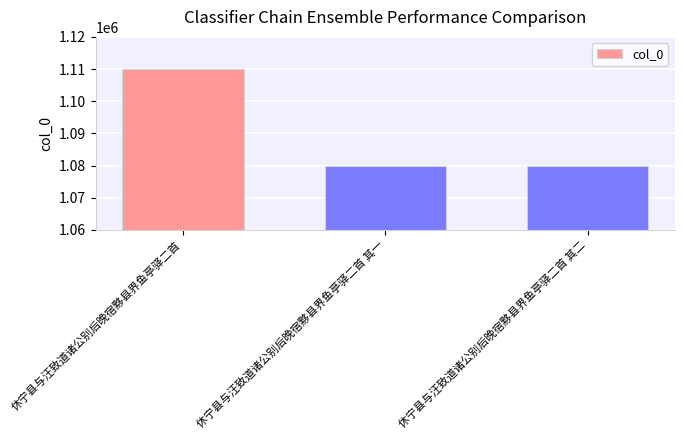

What is the label of the 3rd bar from the right?

休宁县与汪致道诸公别后晚宿黟县界鱼亭驿二首